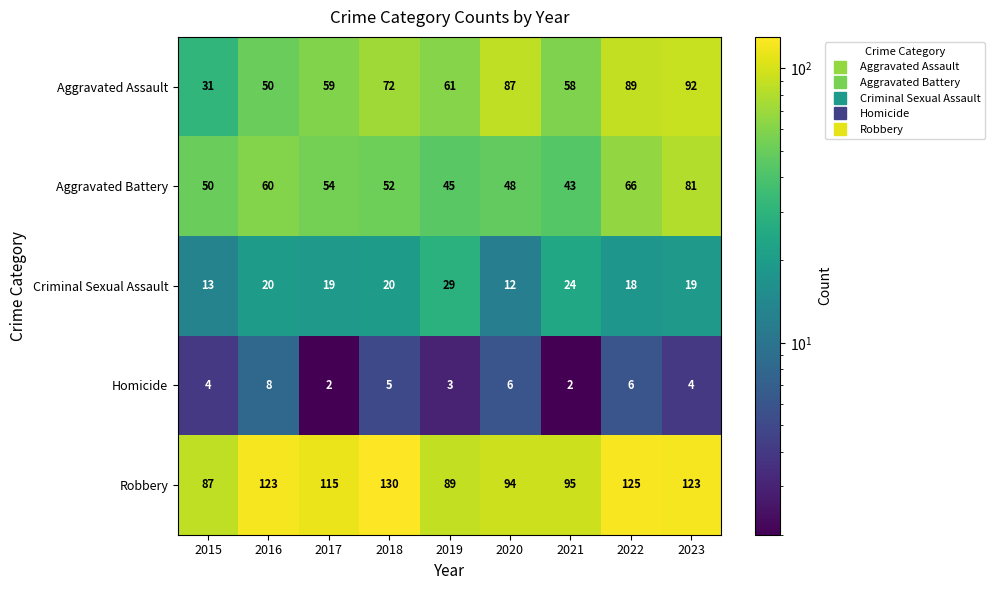

Read the Aggravated Battery value at 2022.

66